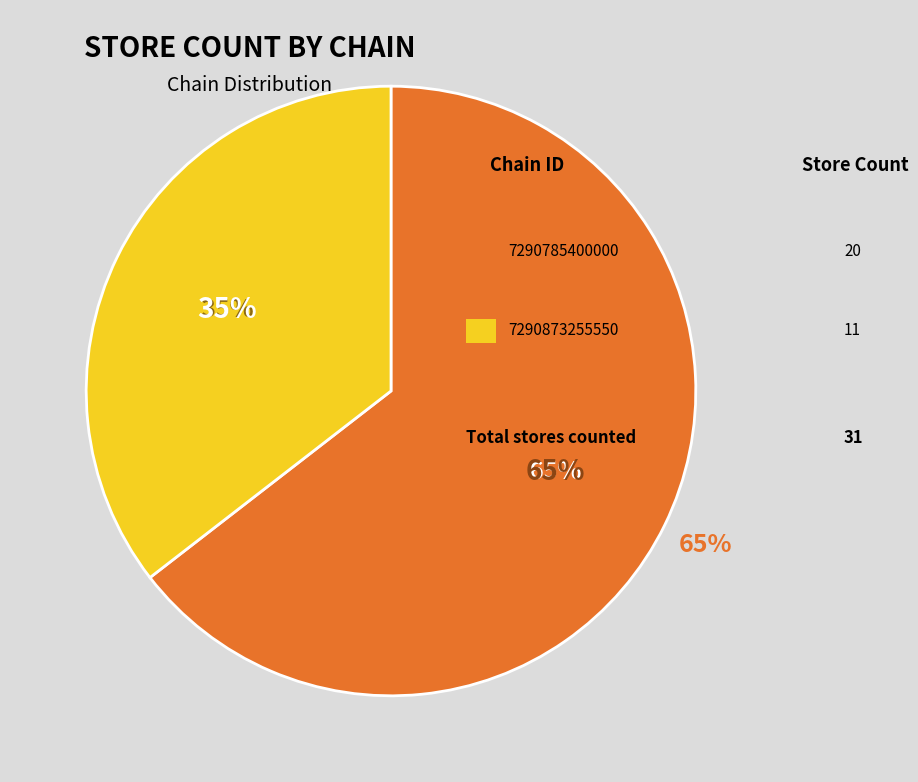

To the nearest percent, what is the difference between the largest and smallest slice percentages?

29%